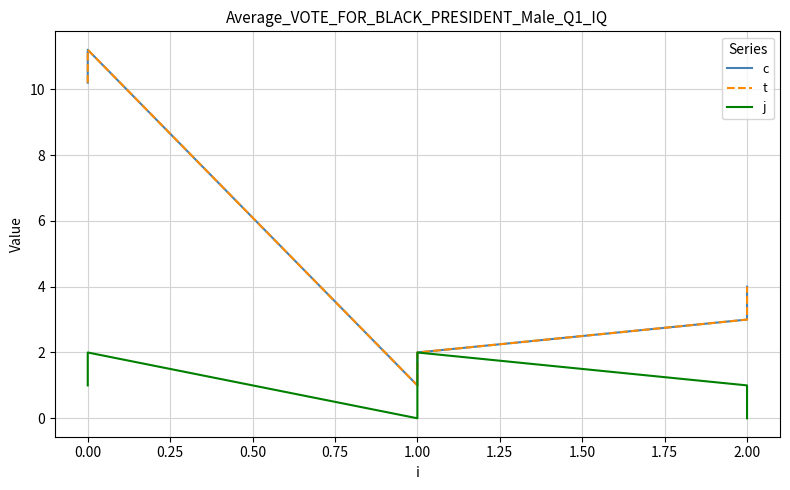

What is the sum of all t values?

31.4